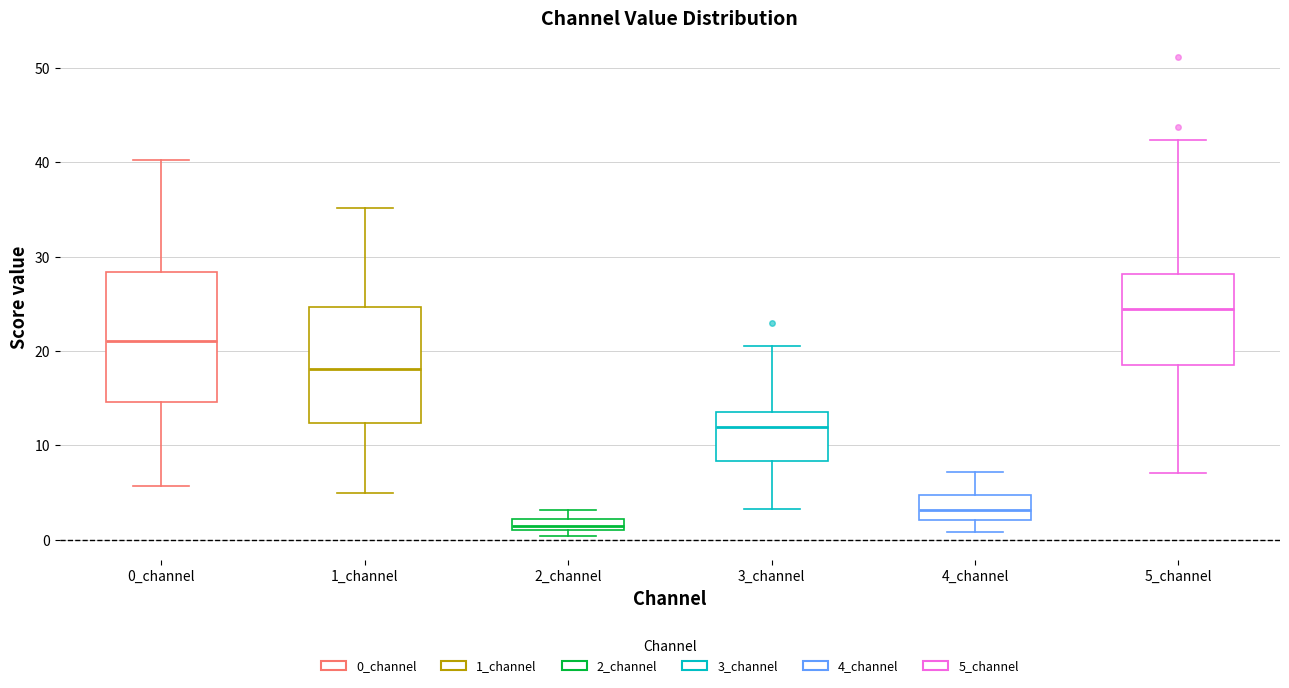

Where is the lower edge of the box for 5_channel on the y-axis? The values are not printed on the chart, so give them approximately, as read against the axis.

19